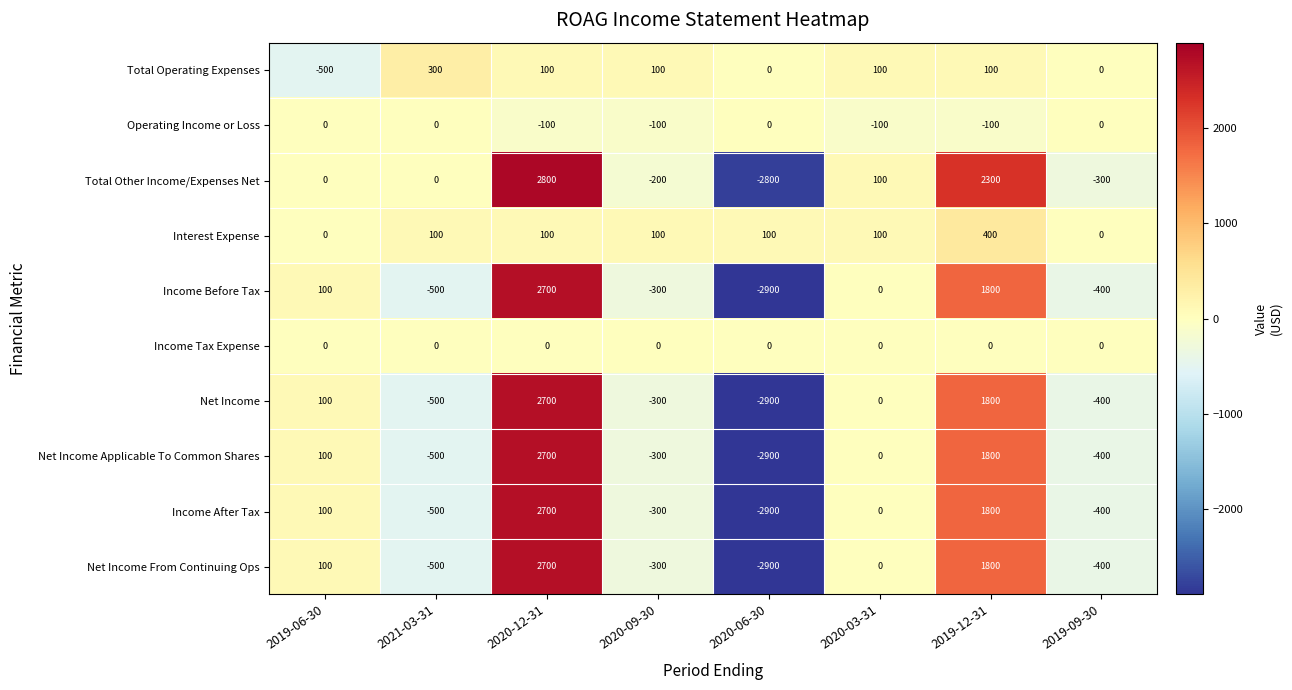

What is the difference between the highest and lowest values at 2020-03-31?

200